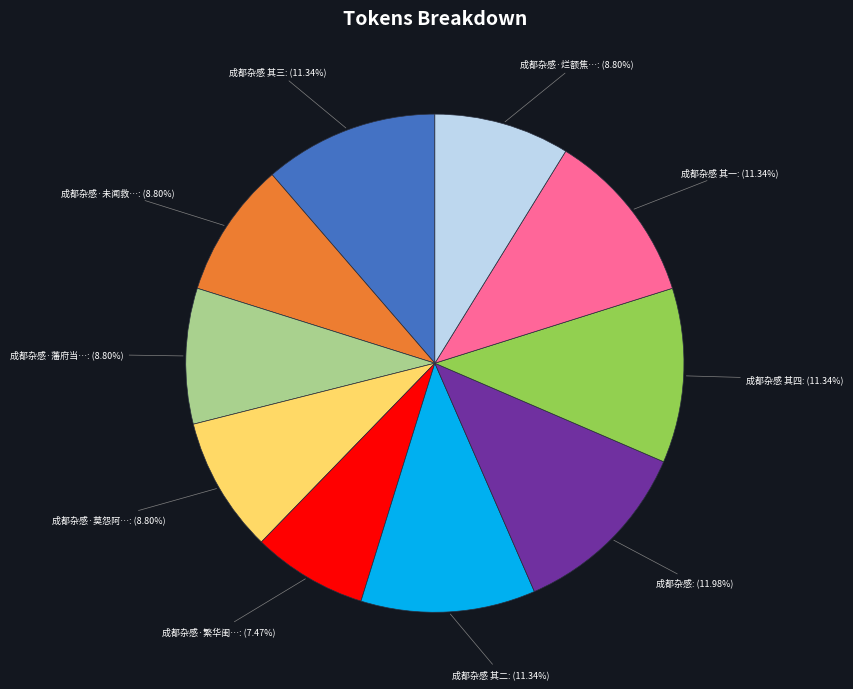

To the nearest percent, what is the average slice percentage?

10%